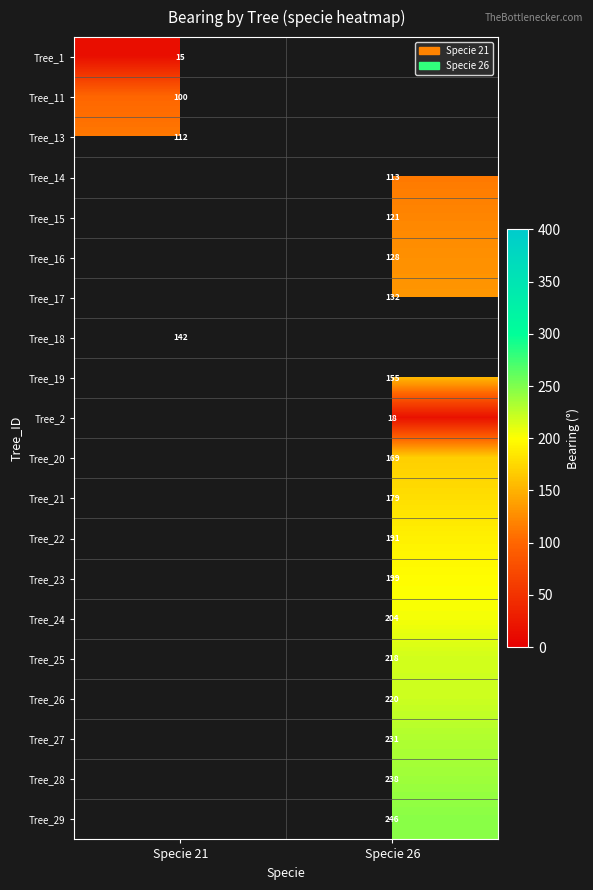

The value of Tree_17 at Specie 26 is 132. True or false?

True